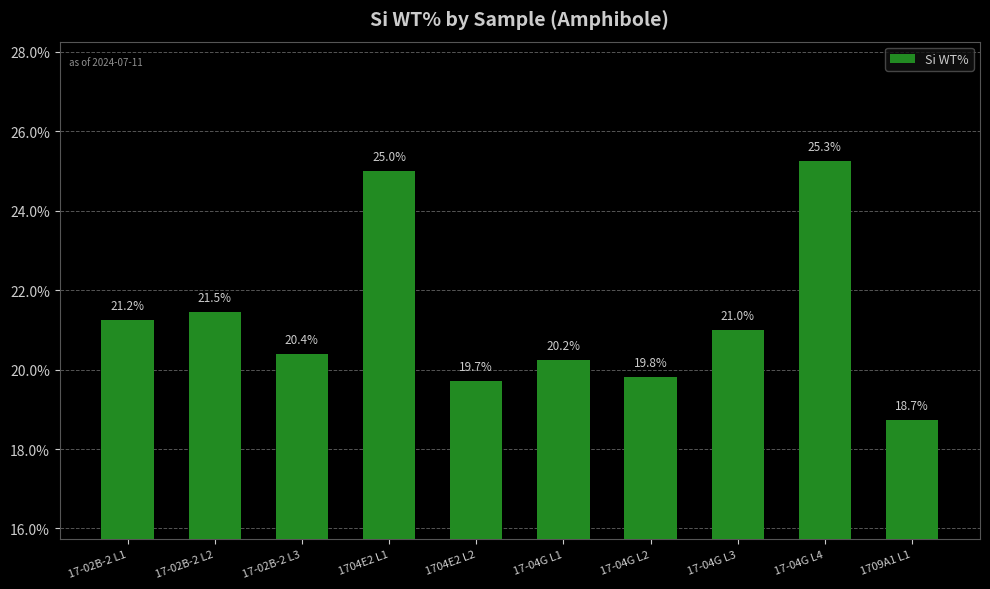

At which label does the data first exceed 20?

17-02B-2 L1